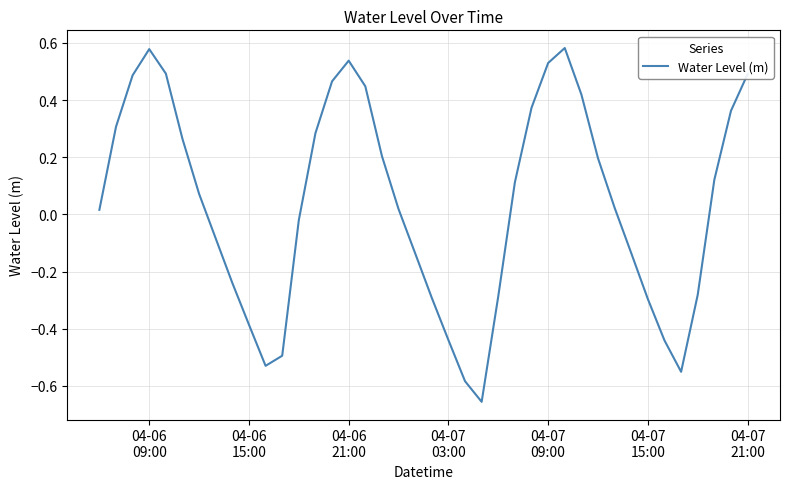

How many lines are shown in the chart?

1